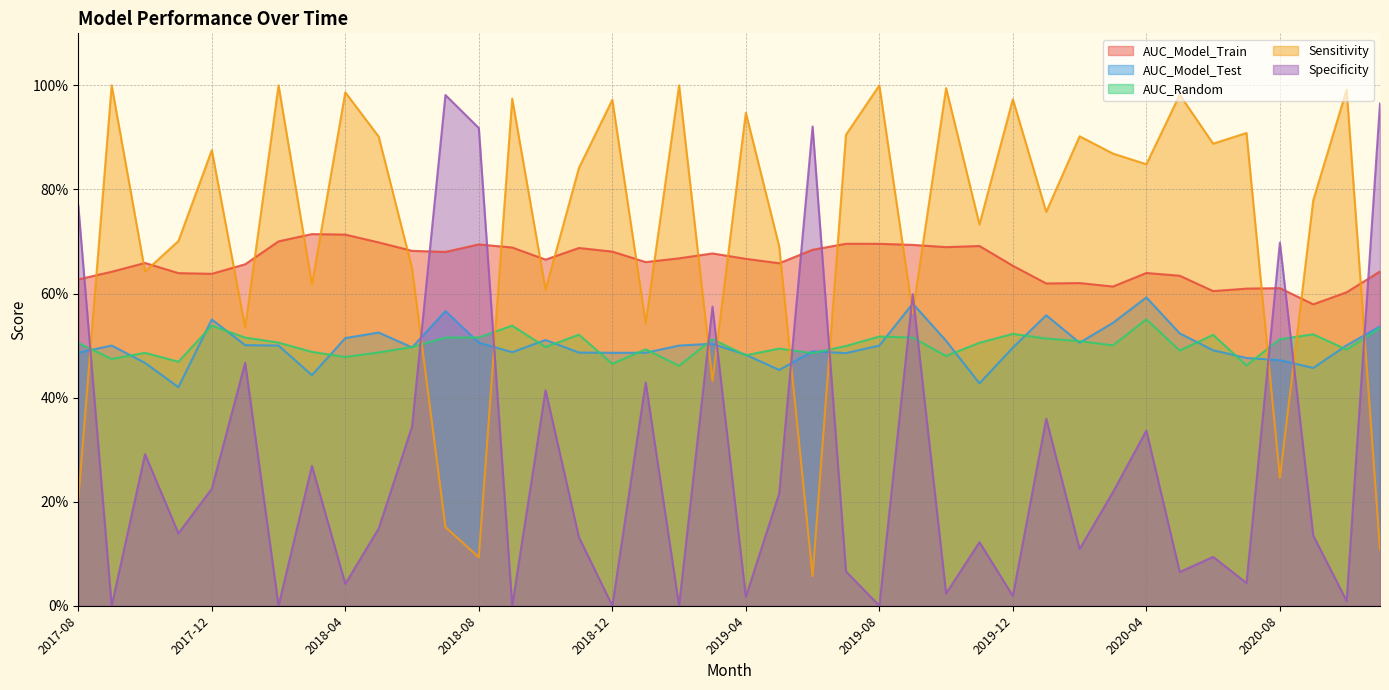

What is the value of the AUC_Model_Train point at the 9th from the left?

0.7